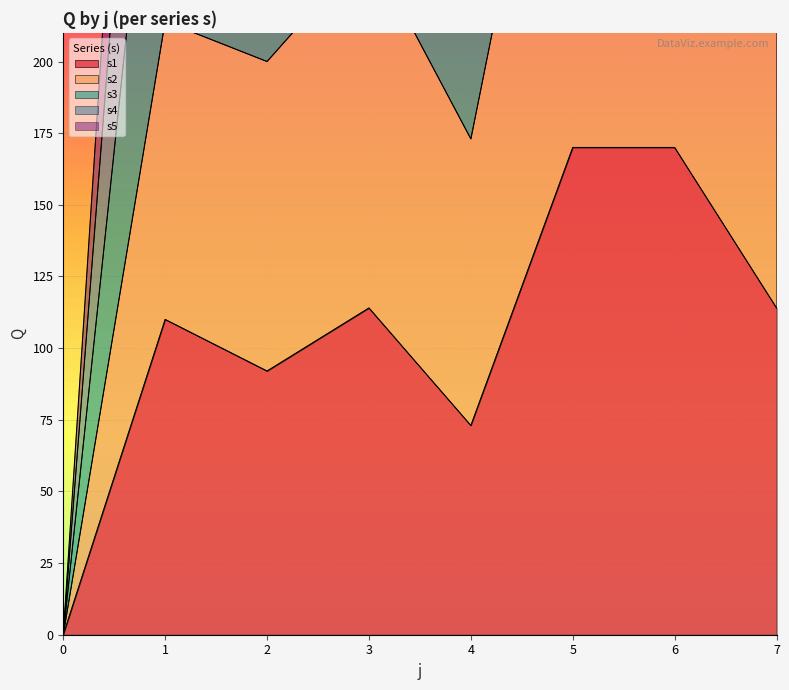

True or false: s2 and s1 cross at least once.

False